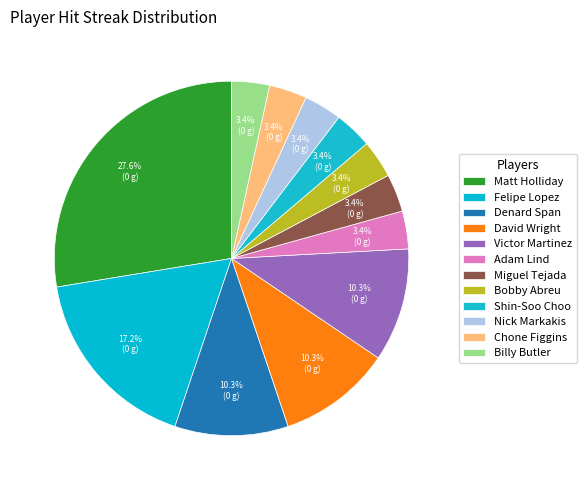

Does Chone Figgins account for over 50% of the chart?

No